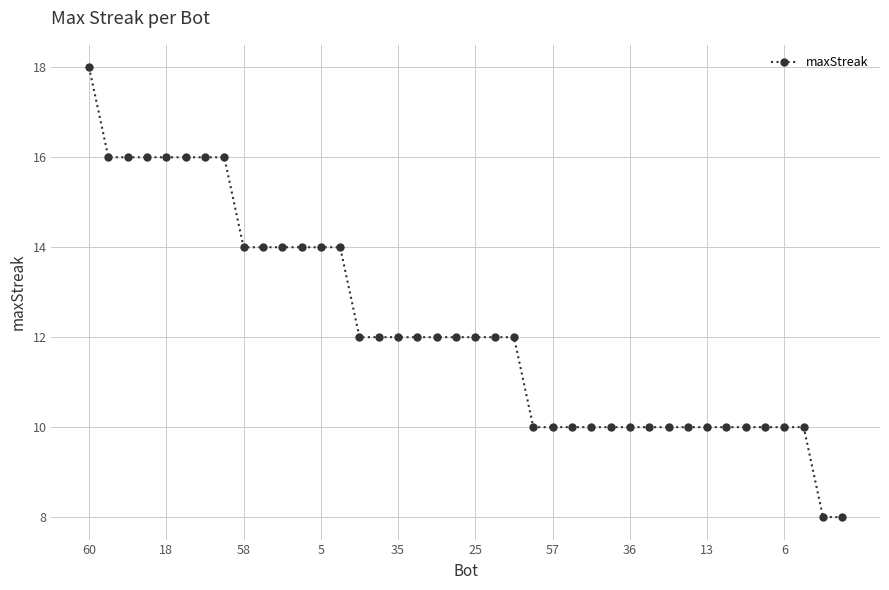

Reading left to right, transcribe all the data shown in this chart.

18	16	16	16	16	16	16	16	14	14	14	14	14	14	12	12	12	12	12	12	12	12	12	10	10	10	10	10	10	10	10	10	10	10	10	10	10	10	8	8